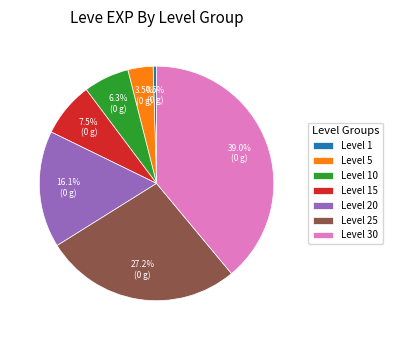

Rank the categories by value from lowest to highest.

Level 1, Level 5, Level 10, Level 15, Level 20, Level 25, Level 30